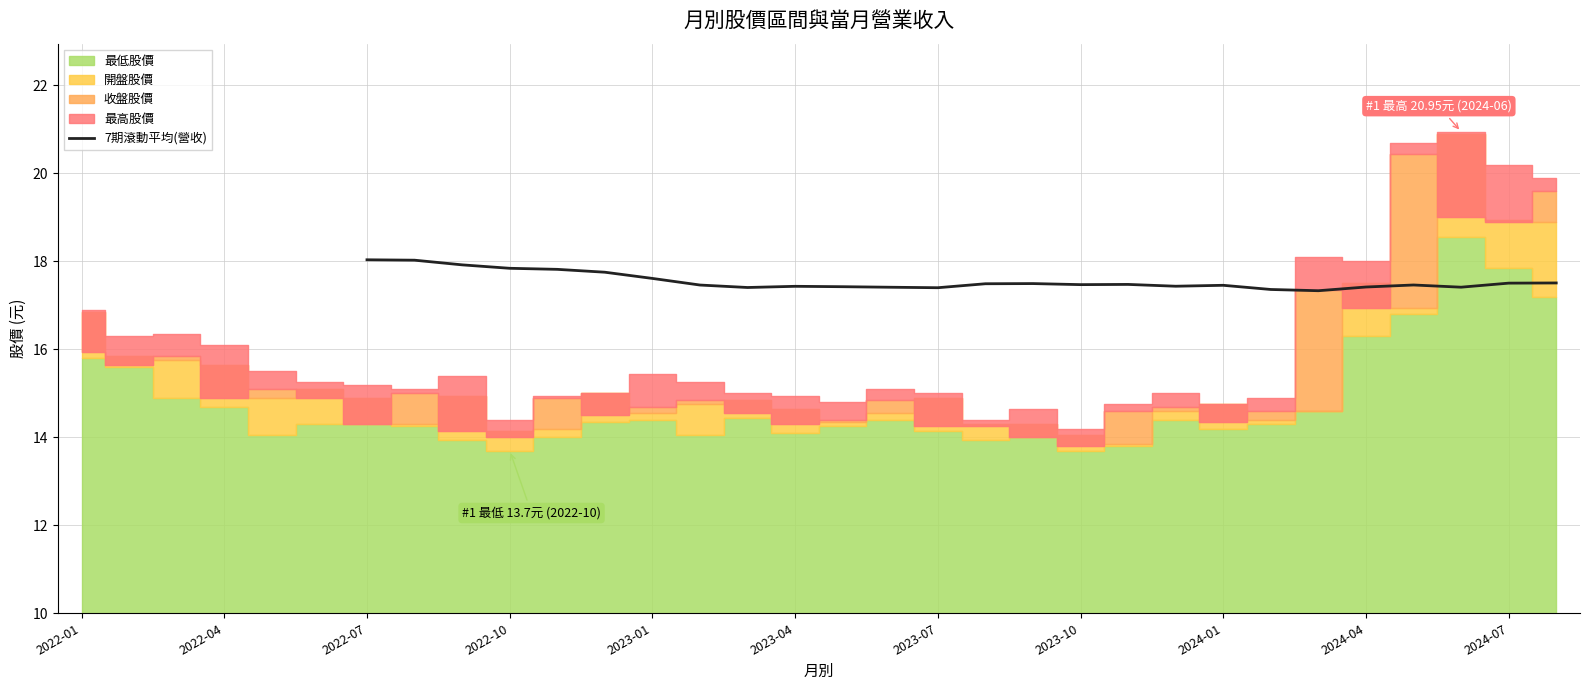

True or false: 7期滾動平均(營收) has a value of 9.1 at 2024-01.

False